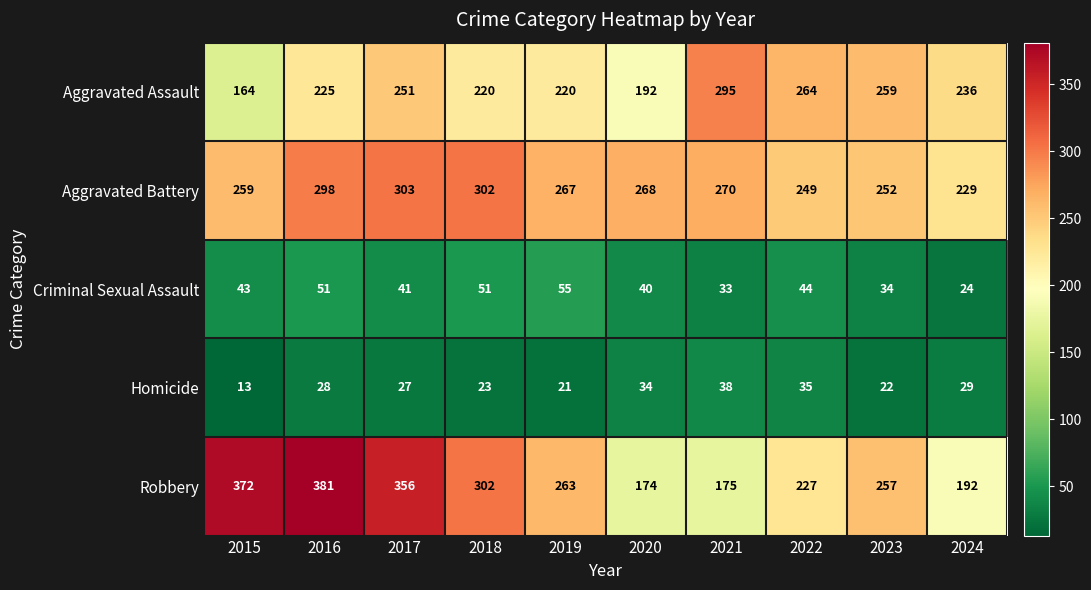

What is the difference between the second highest and second lowest values in the Criminal Sexual Assault series?

18